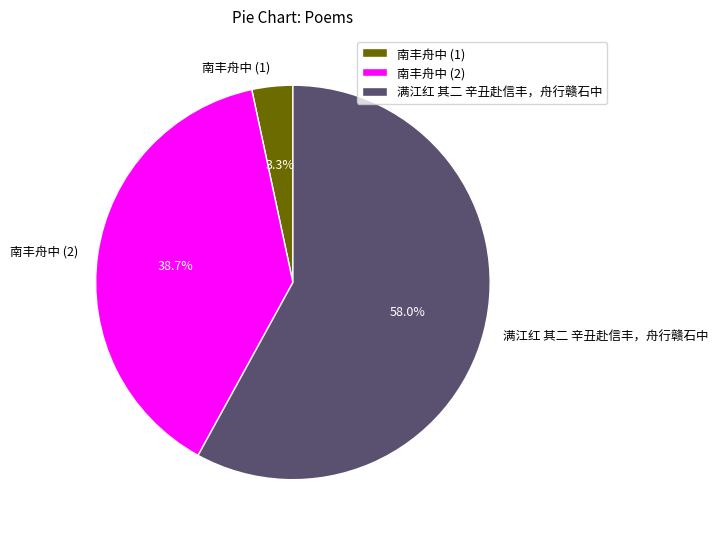

How many slices are in this pie chart?

3